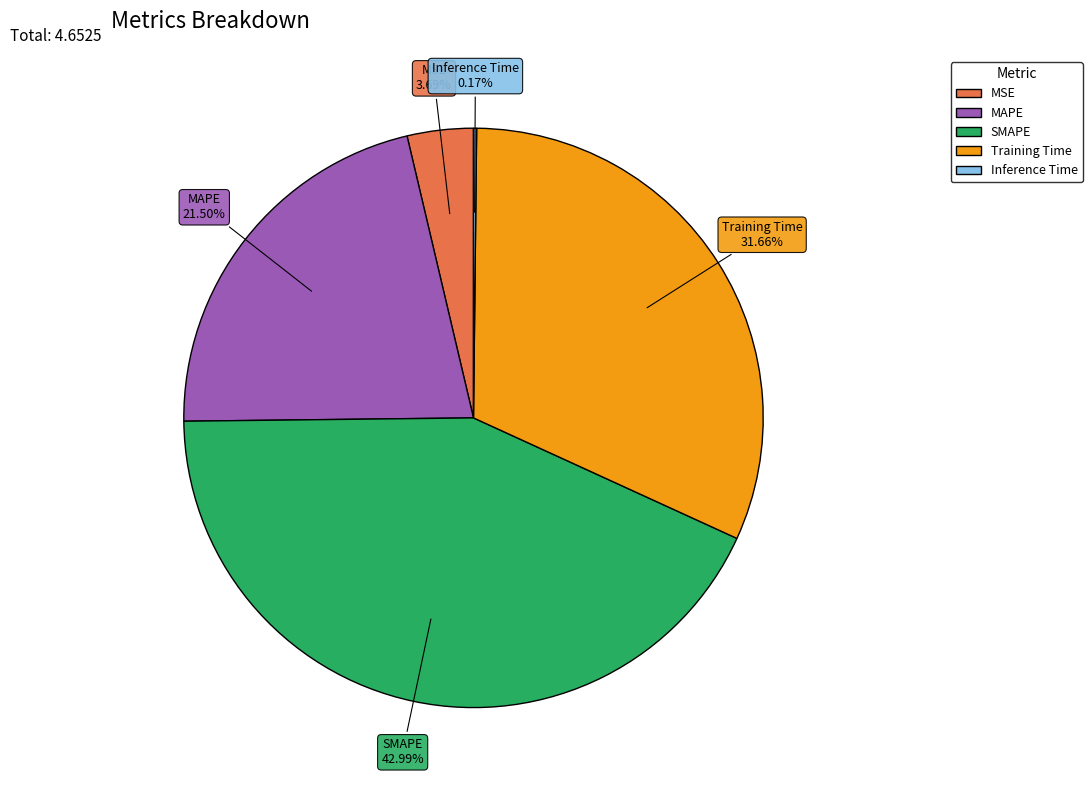

Is there any slice that represents more than half of the pie?

No